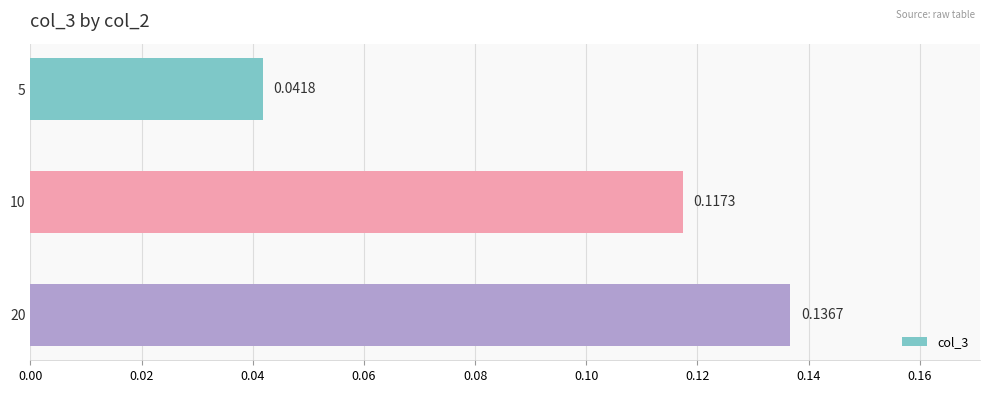

Rank the categories by value from lowest to highest.

5, 10, 20